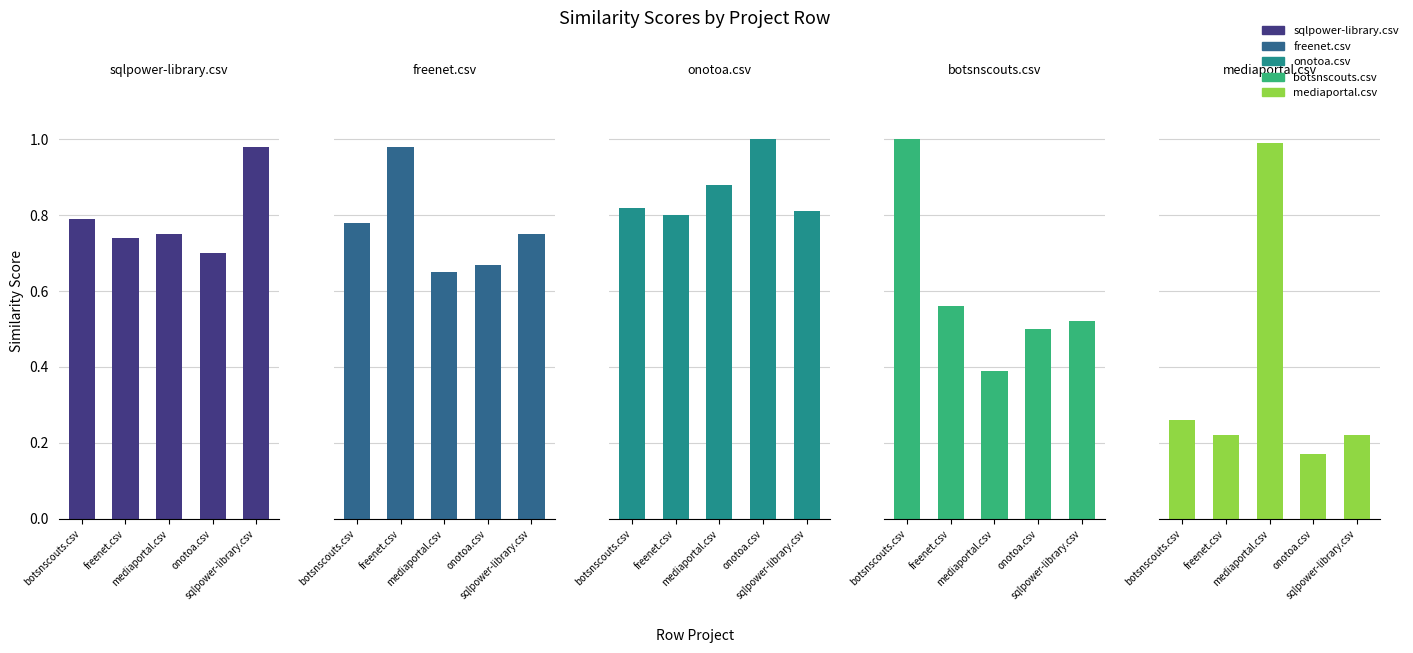

What is the difference between the second highest and second lowest values in the botsnscouts.csv series?

0.1